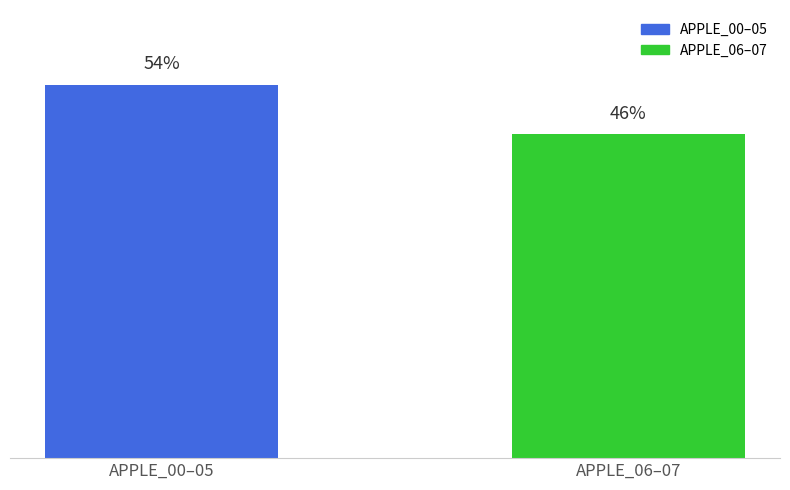

What is the label of the 2nd bar from the right?

APPLE_00–05